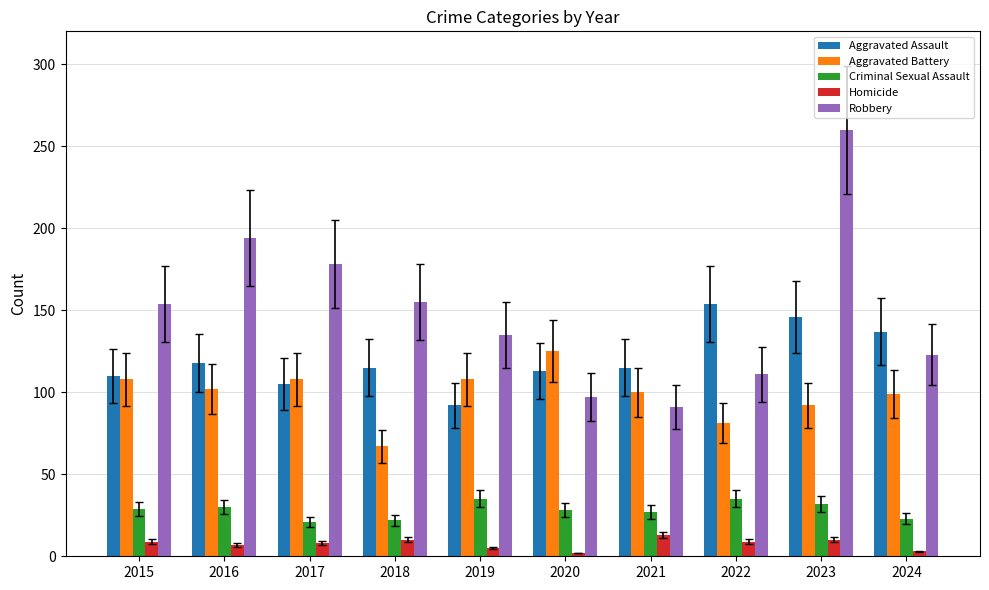

What value does the Homicide series have at 2018, to the nearest 5?

10